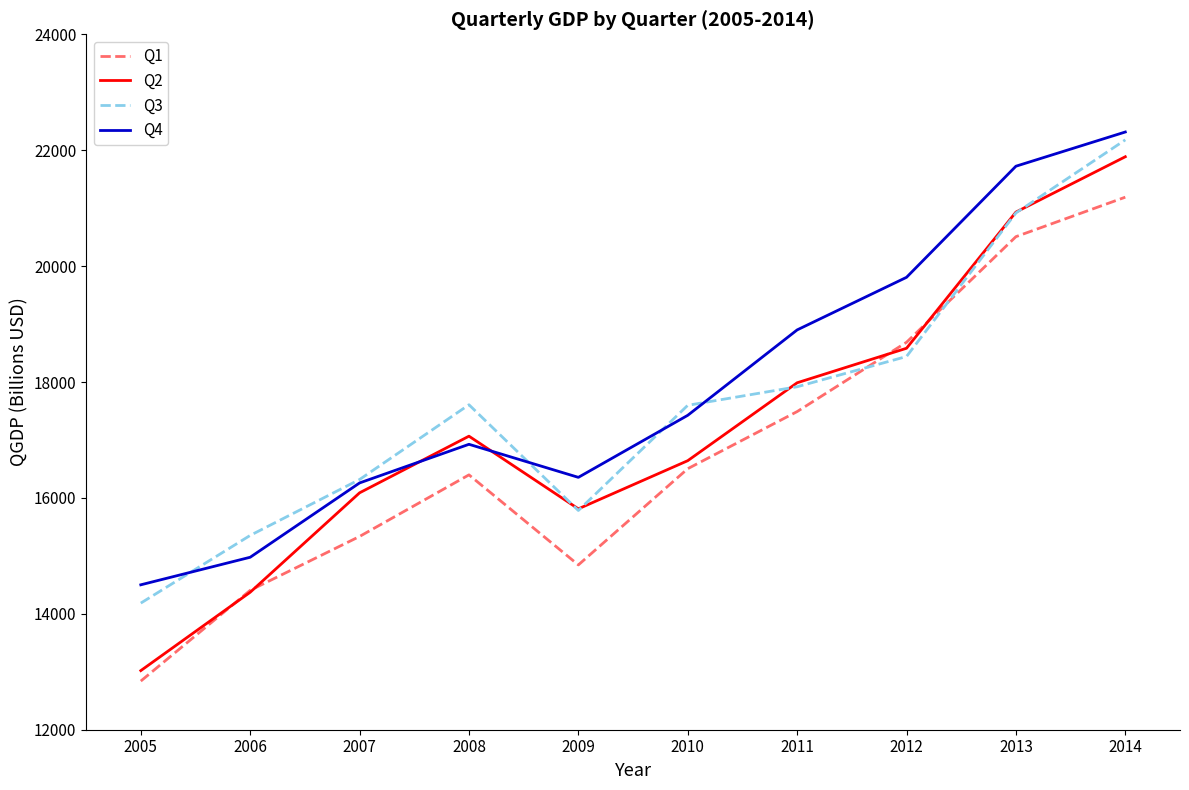

Which series has the largest total across all categories?

Q4